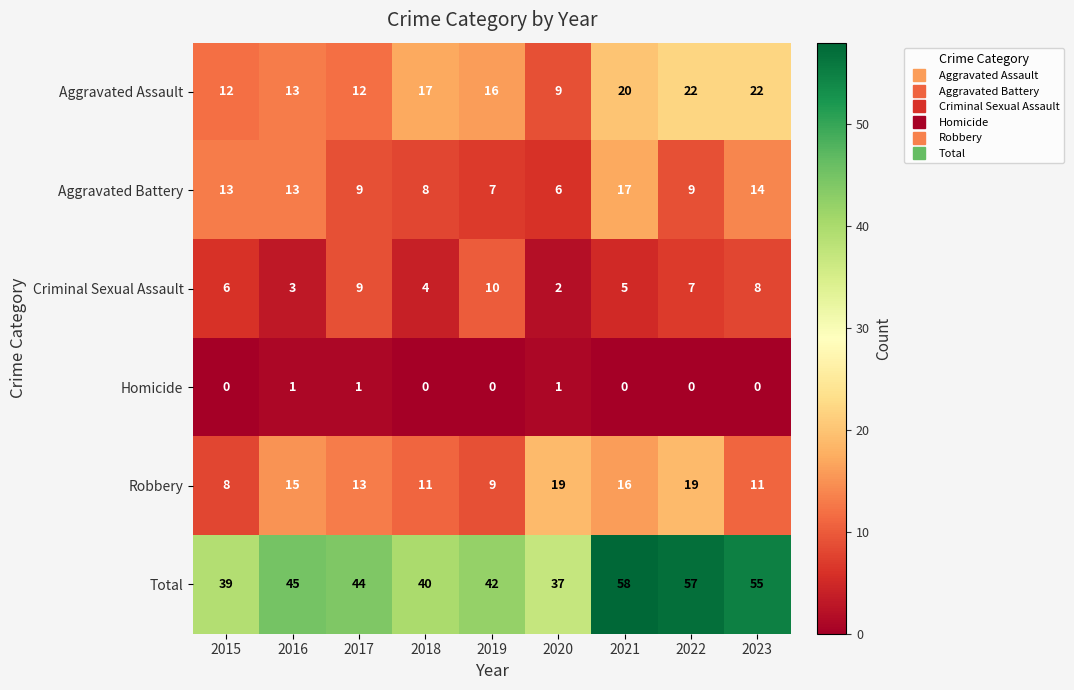

What is the total value across all series at 2022?

114